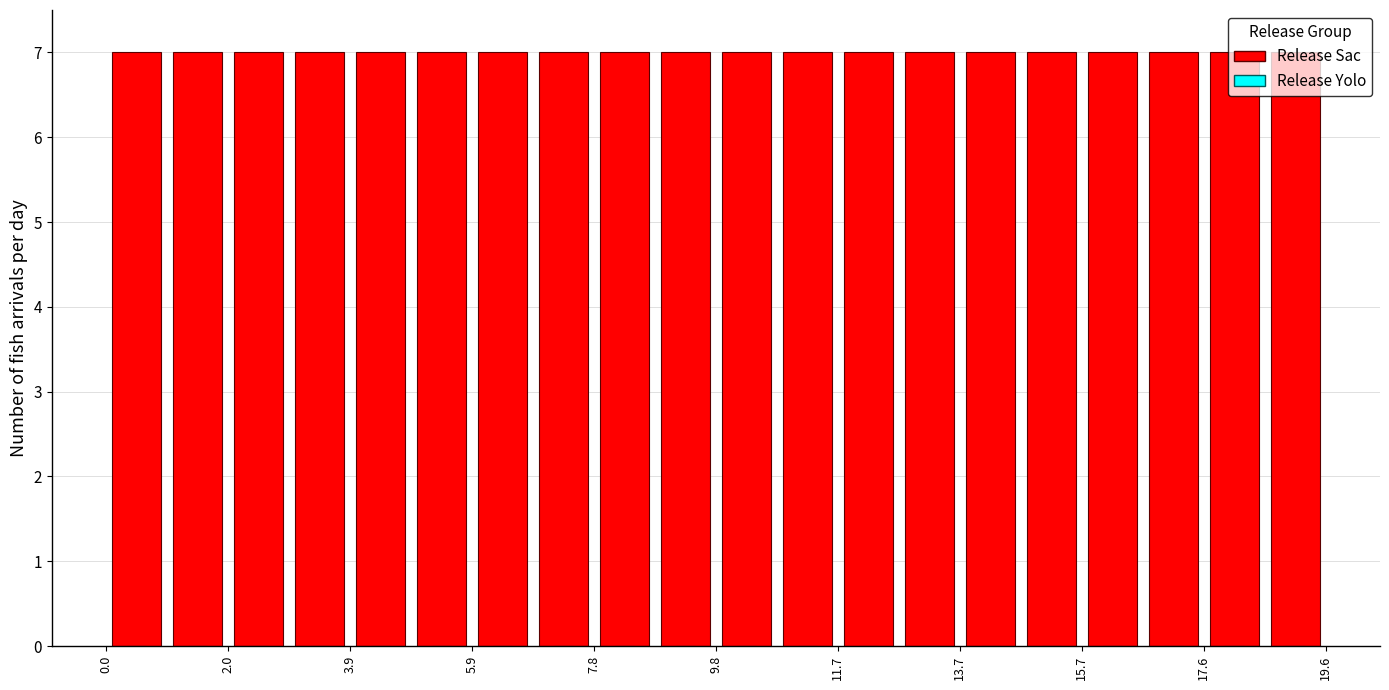

Reading left to right, list every bar in this chart as the range it spans on the x-axis followed by its height. Neither the bar edges nor the heights are printed on the chart, so give them approximately, as read against the axes.

0.0 to 1.0: 7
1.0 to 2.0: 7
2.0 to 3.0: 7
3.0 to 4.0: 7
4.0 to 4.8: 7
4.8 to 5.8: 7
5.8 to 6.8: 7
6.8 to 7.8: 7
7.8 to 8.8: 7
8.8 to 9.8: 7
9.8 to 10.8: 7
10.8 to 11.8: 7
11.8 to 12.8: 7
12.8 to 13.6: 7
13.6 to 14.6: 7
14.6 to 15.6: 7
15.6 to 16.6: 7
16.6 to 17.6: 7
17.6 to 18.6: 7
18.6 to 19.6: 7